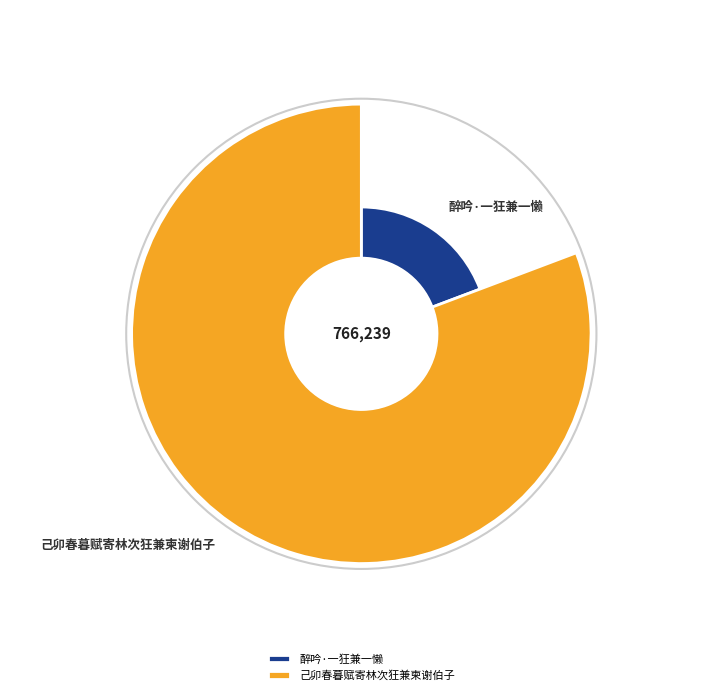

Is 己卯春暮赋寄林次狂兼柬谢伯子 the majority of the pie?

Yes